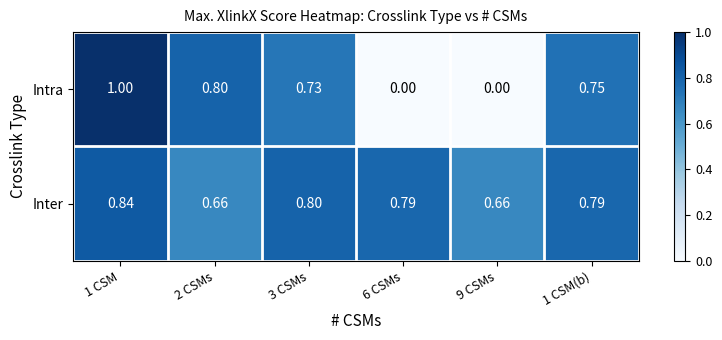

Is the value of Intra at 3 CSMs greater than the value of Inter at 1 CSM?

No